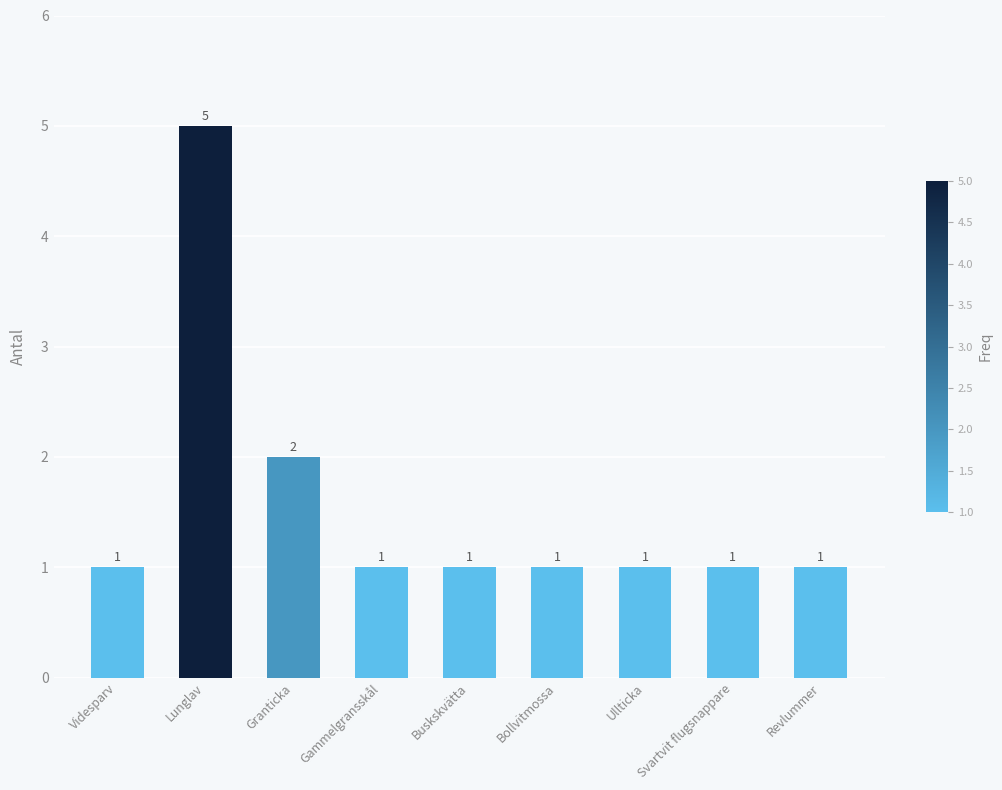

What is the difference between the maximum and minimum values?

4